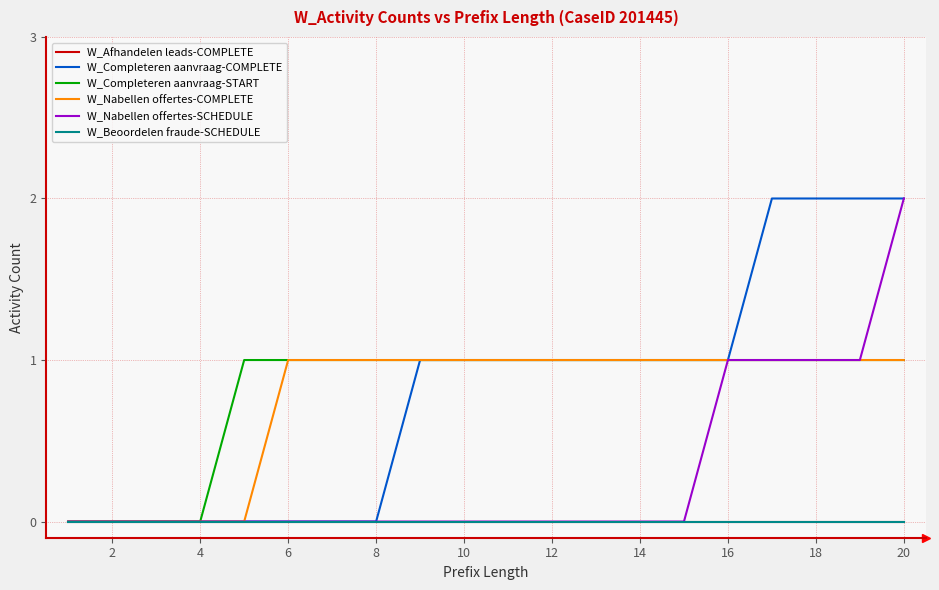

True or false: W_Nabellen offertes-SCHEDULE and W_Afhandelen leads-COMPLETE cross at least once.

False